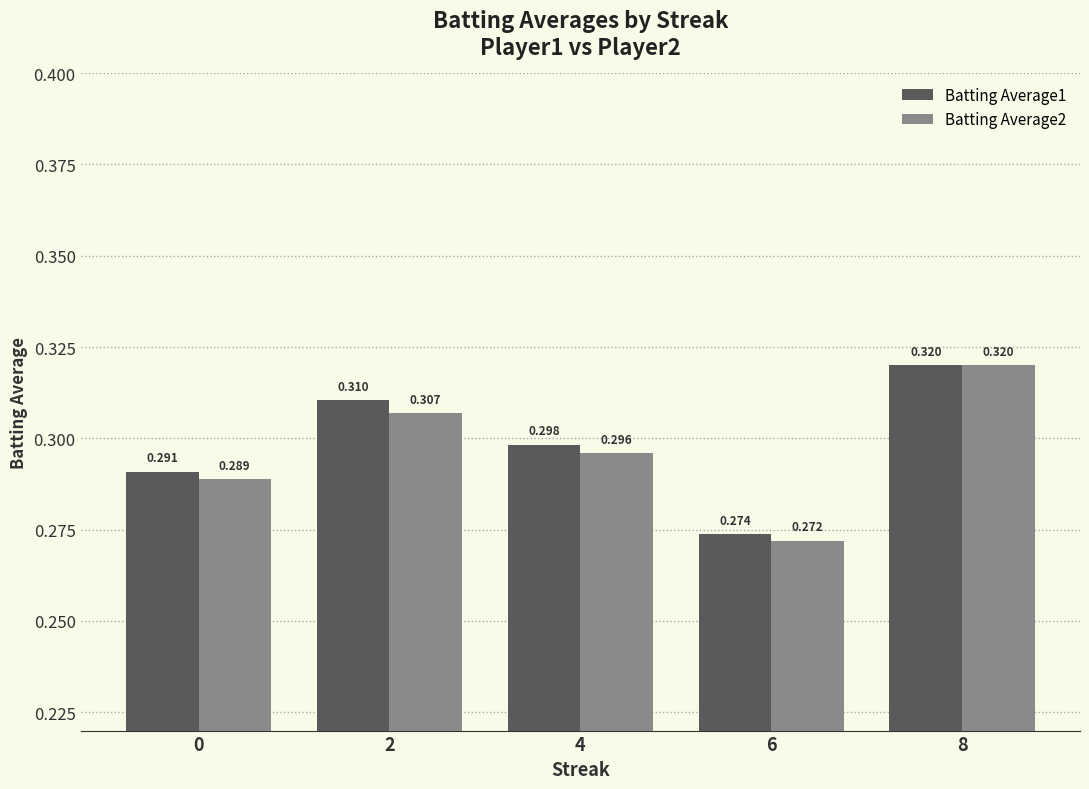

Which series changed the most between 6 and 8?

Batting Average2